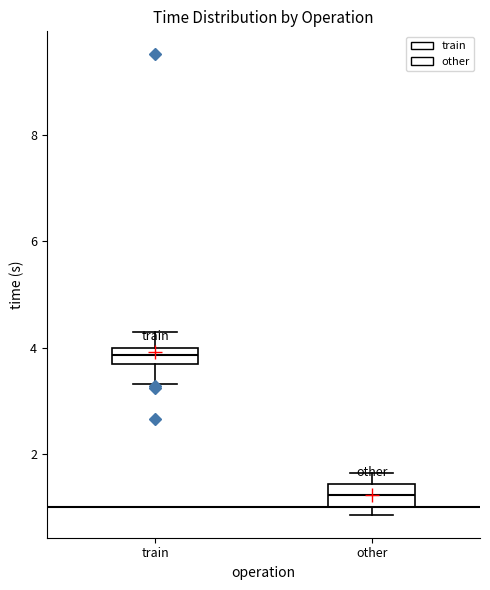

Where is the lower edge of the box for other on the y-axis? The values are not printed on the chart, so give them approximately, as read against the axis.

1.0